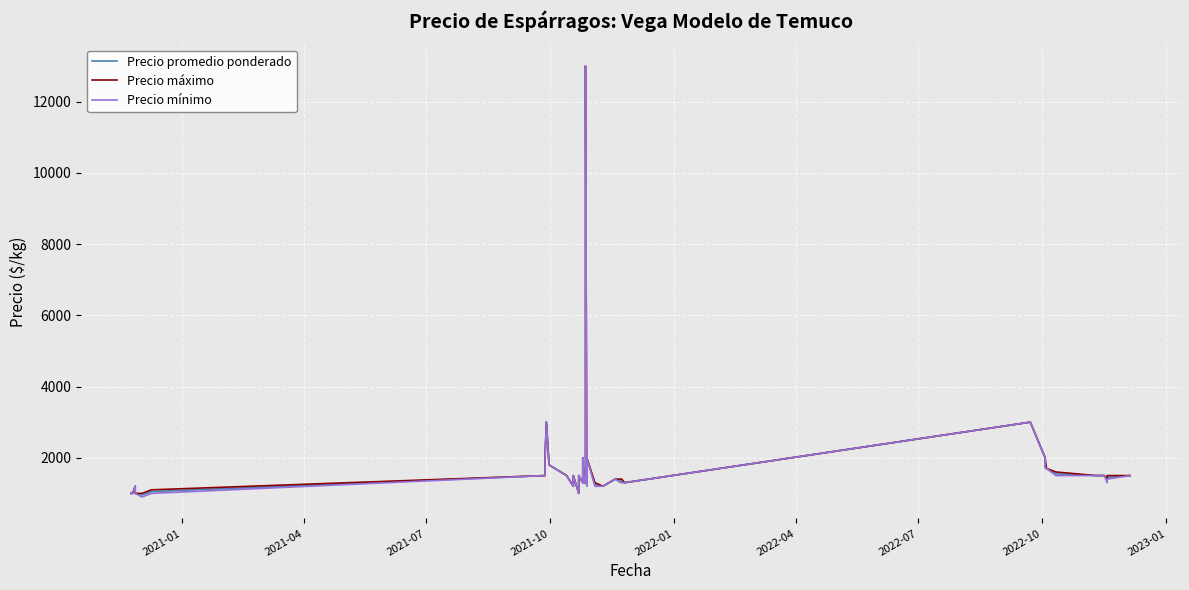

Does the chart display data point markers on the line(s)?

No